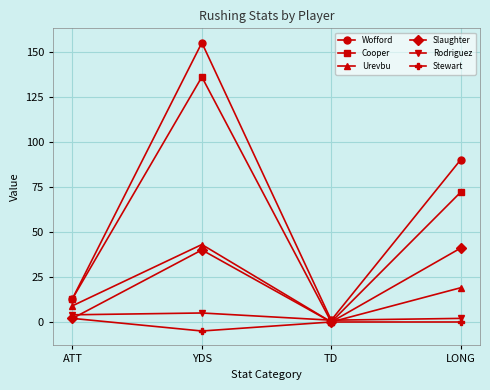

Which series has the largest total across all categories?

Wofford